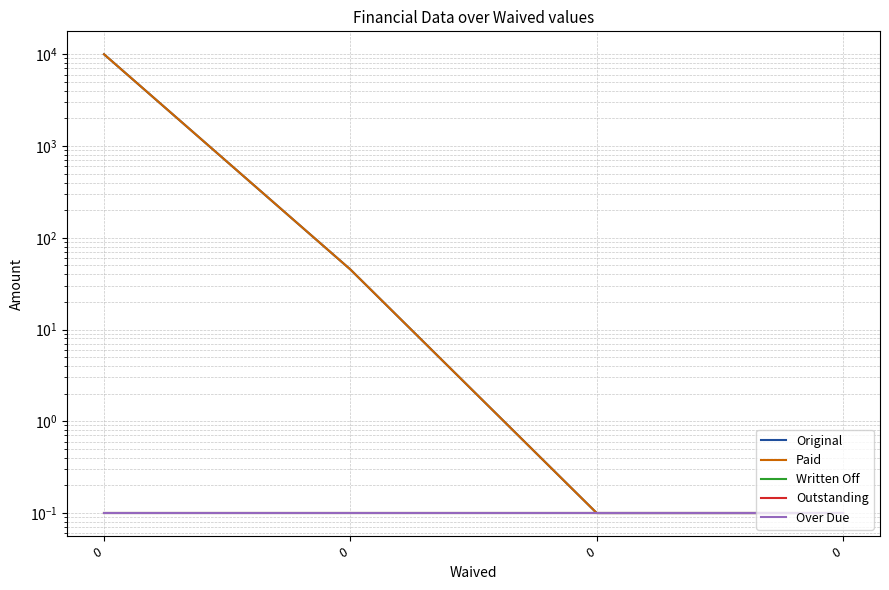

What are all the series names shown in the legend?

Original, Paid, Written Off, Outstanding, Over Due